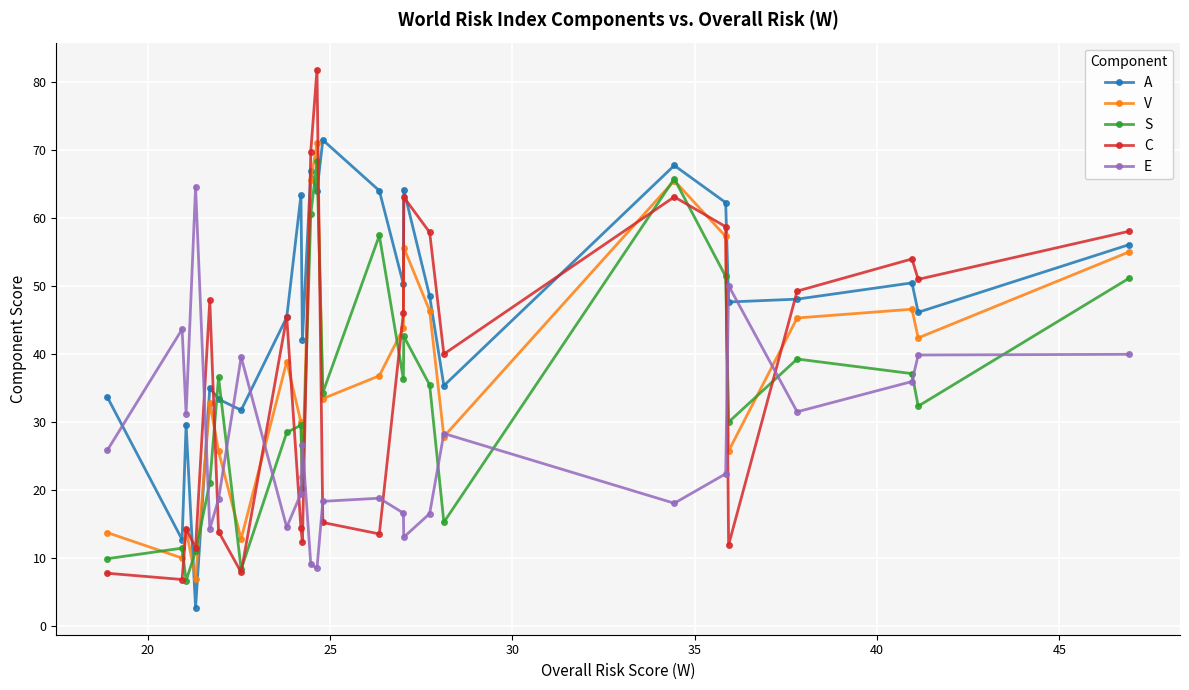

How many values in the C series exceed 45?

13